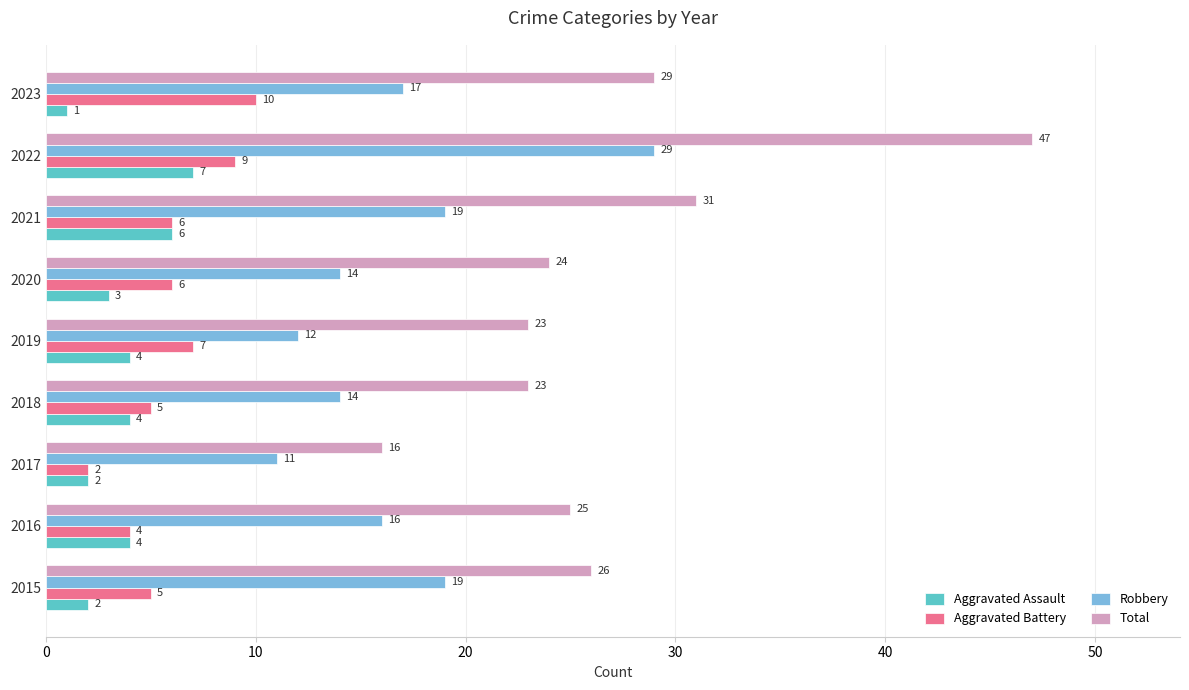

At which category is the sum across all series the highest?

2022